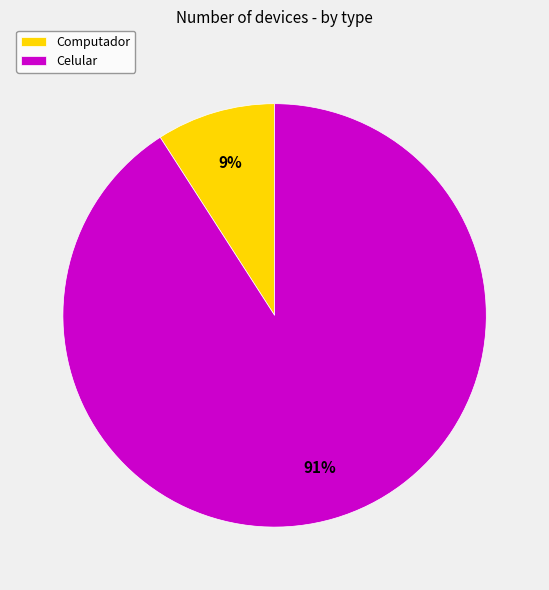

To the nearest percent, what is the average slice percentage?

50%